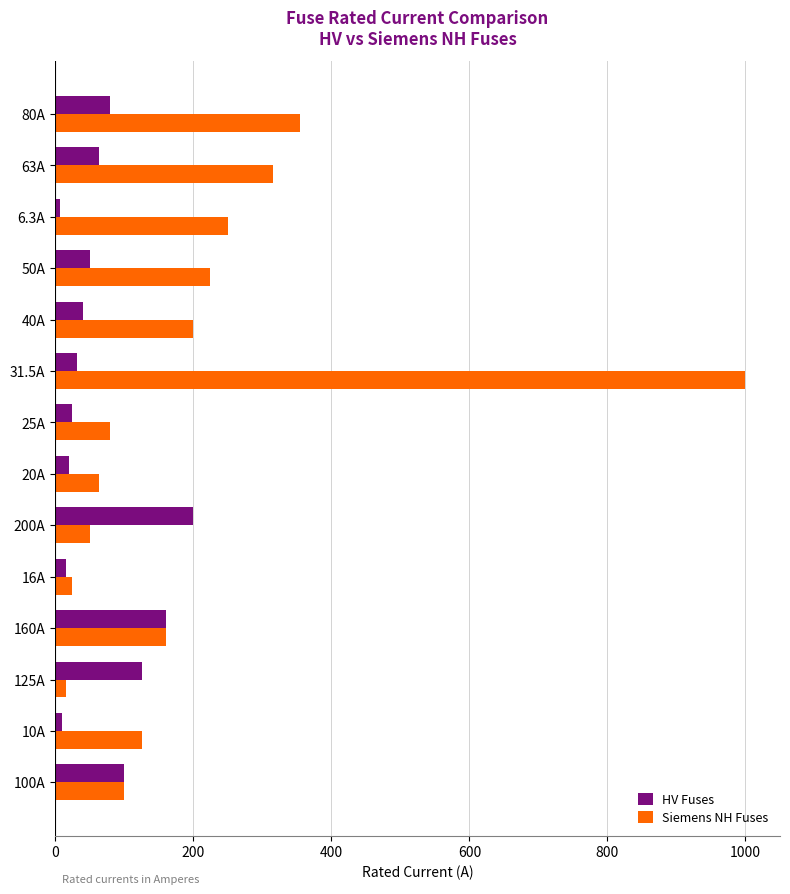

The value of Siemens NH Fuses at 50A is 224.0. True or false?

True